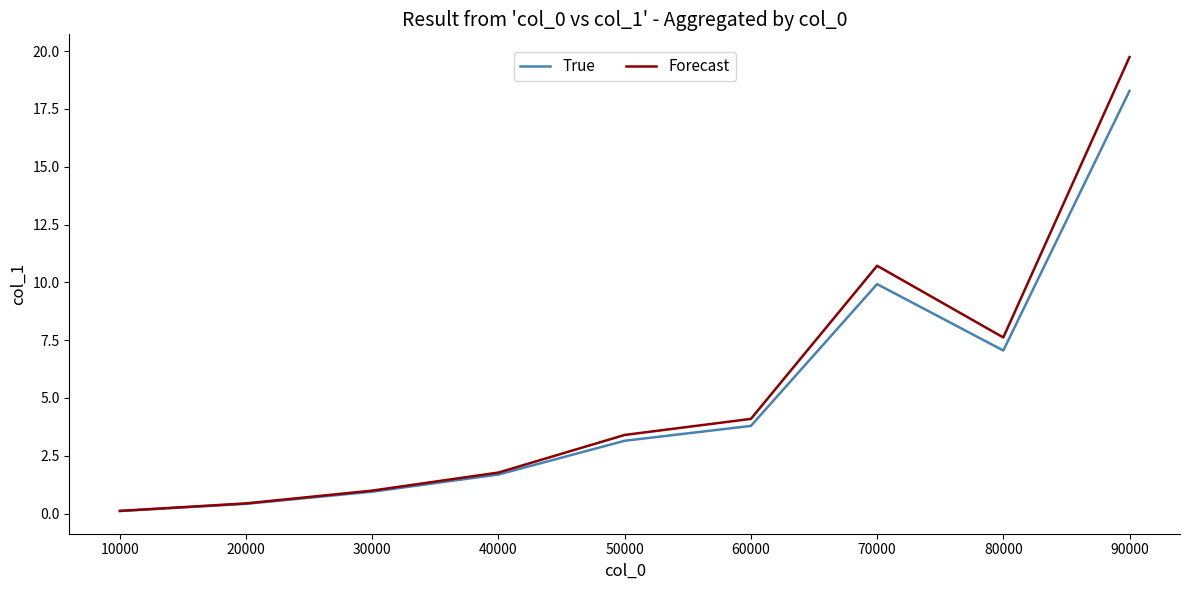

Which series changed the most between 10000 and 80000?

Forecast